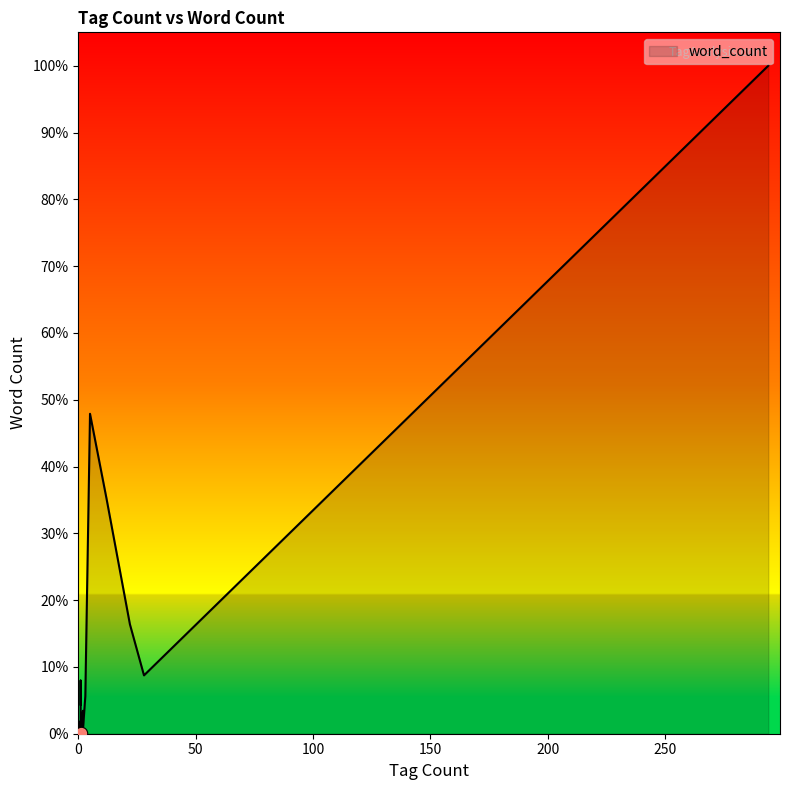

Between 2 and 1, which is larger?

1